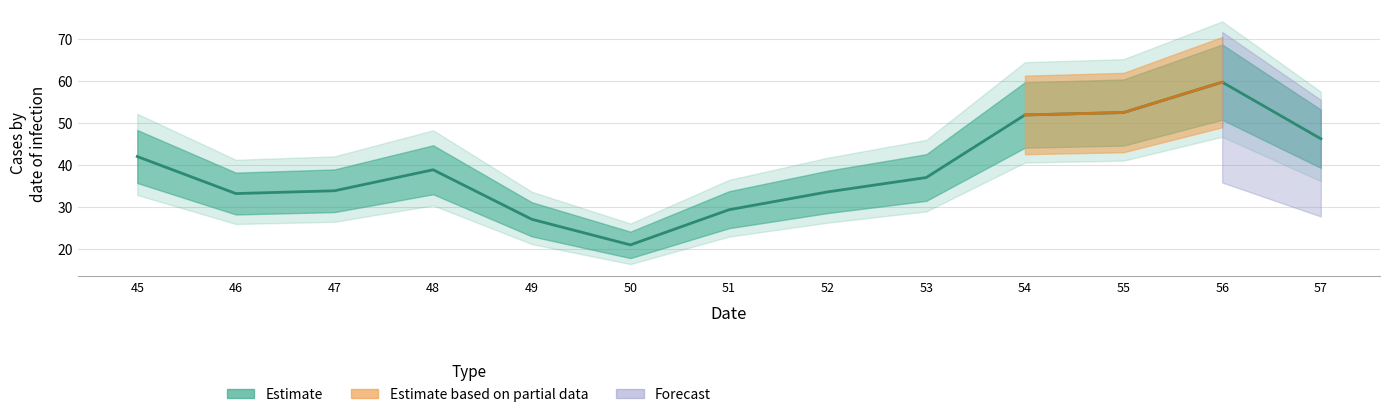

What is the ratio of the value at 55 to the value at 52?

1.6